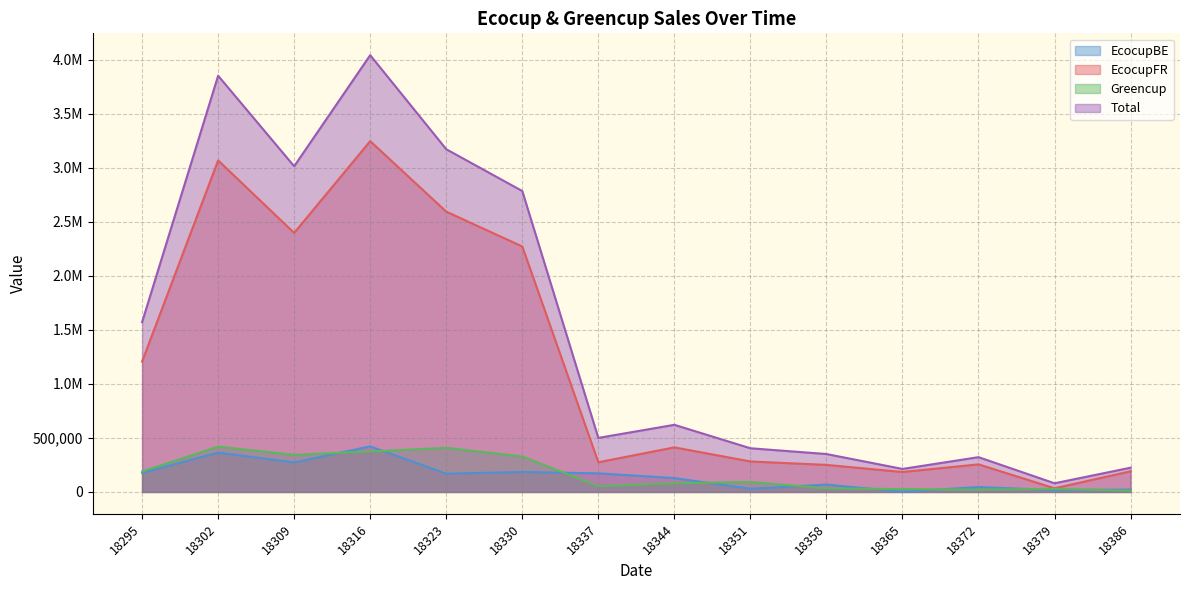

True or false: Total and EcocupFR intersect in this chart.

False